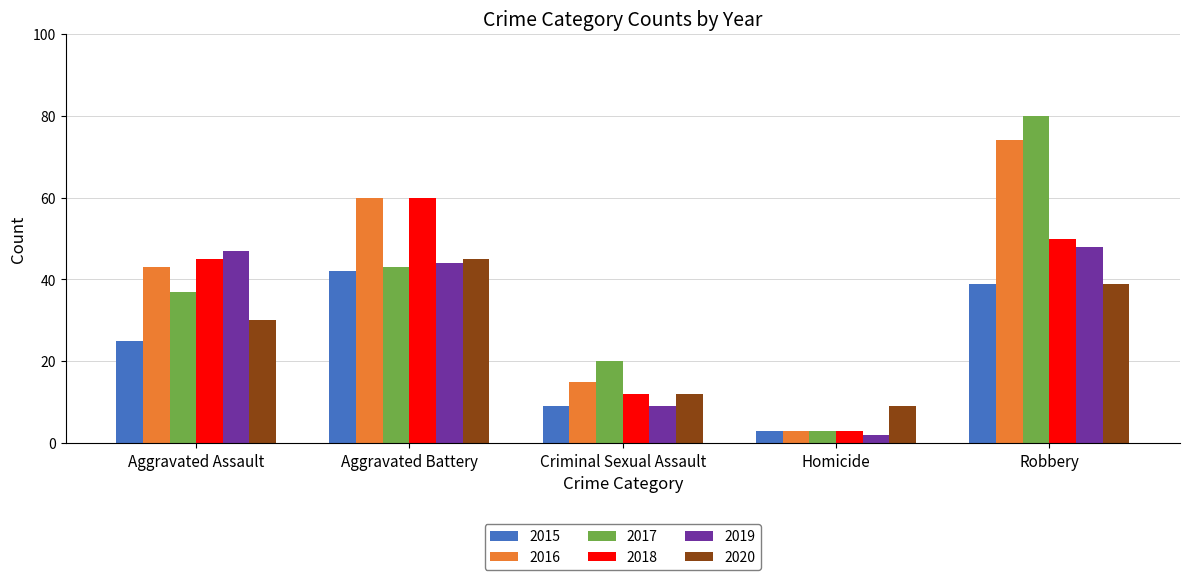

How many series are shown in this chart?

6